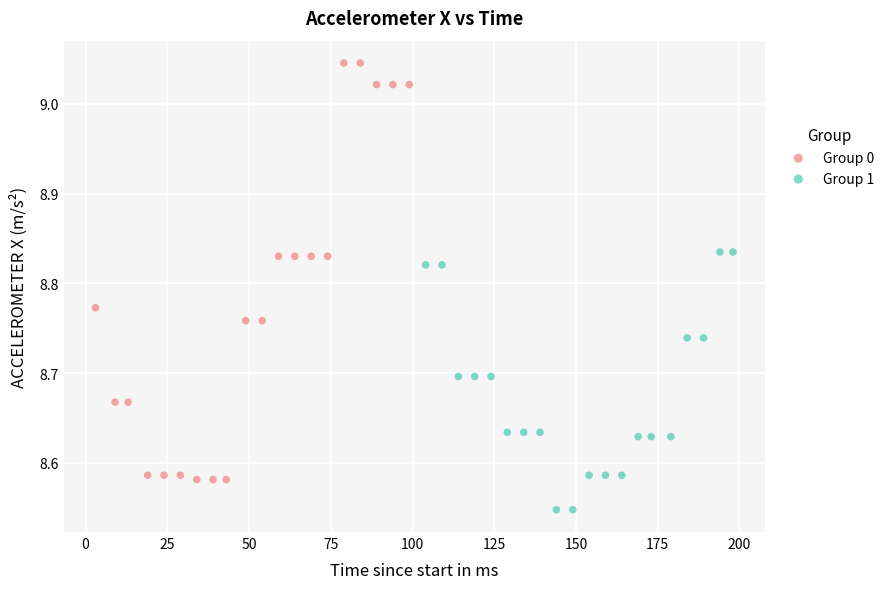

Which series contains the highest Y value?

Group 0